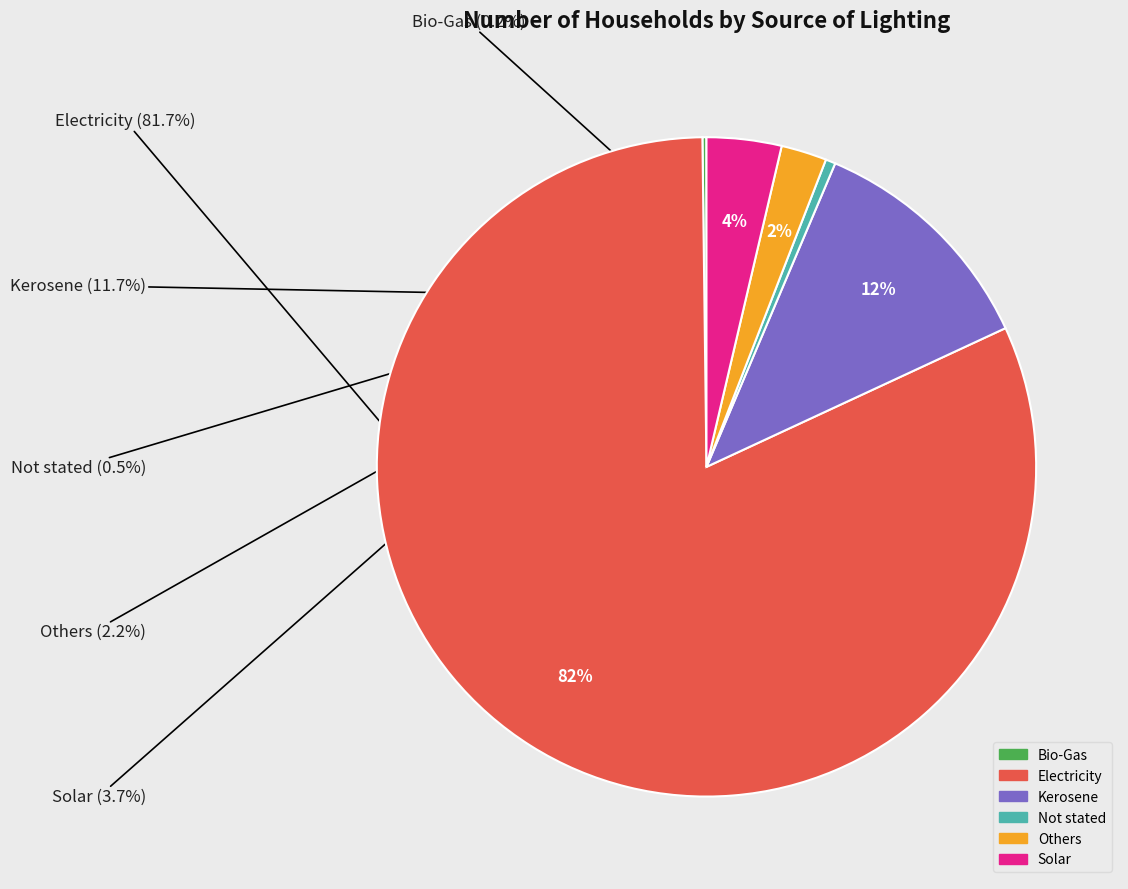

Which slice is the smallest?

Bio-Gas